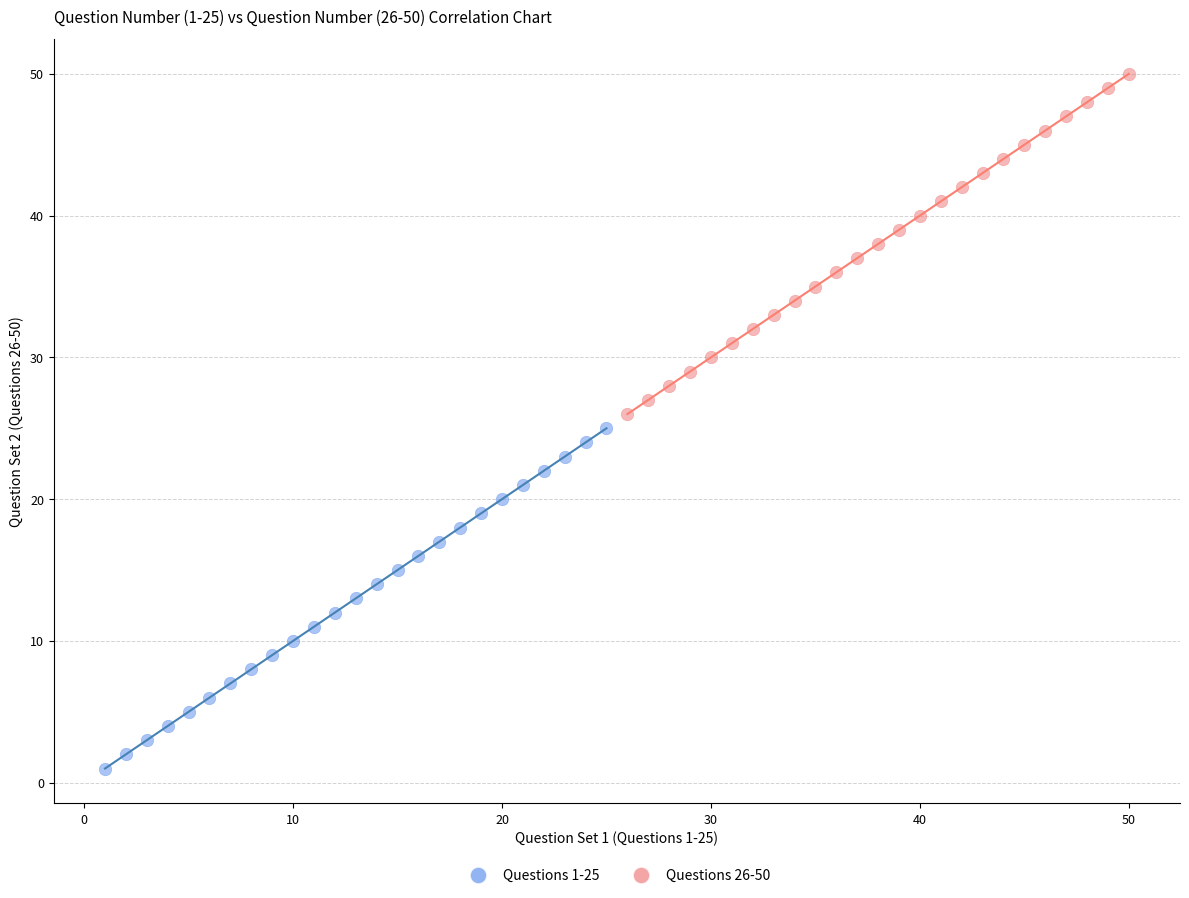

Which series reaches the minimum Y coordinate?

Questions 1-25